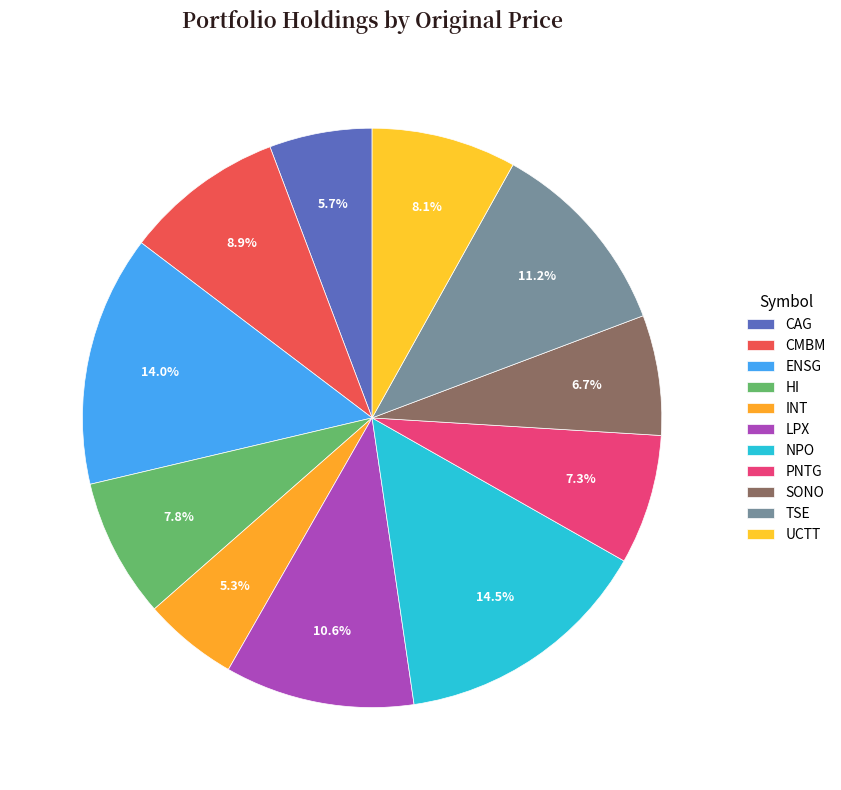

The HI slice represents 1% of the pie. True or false?

False